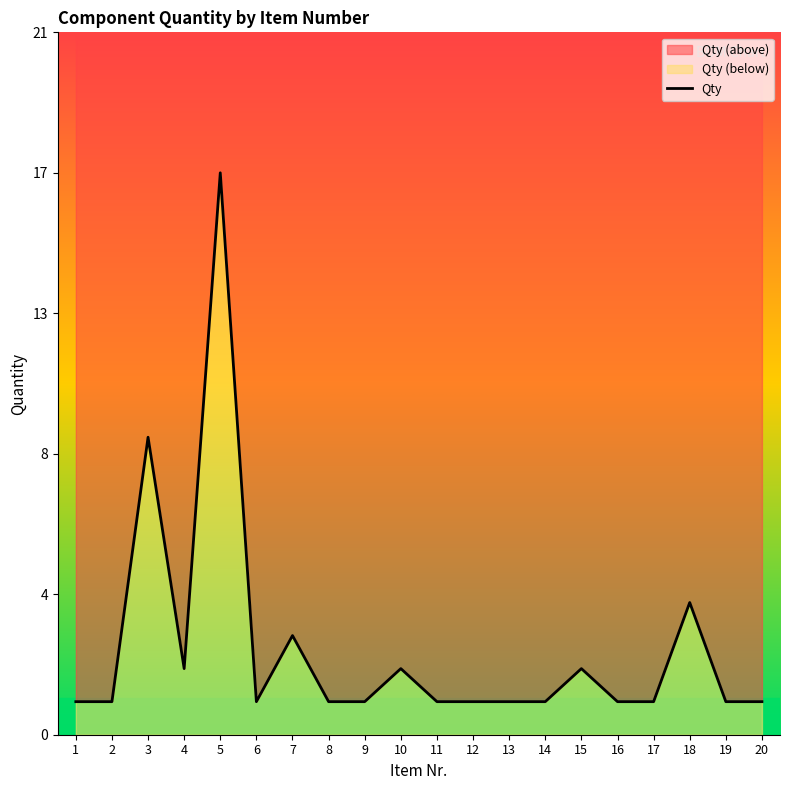

What is the ratio of the value at 18 to the value at 19?

4.0